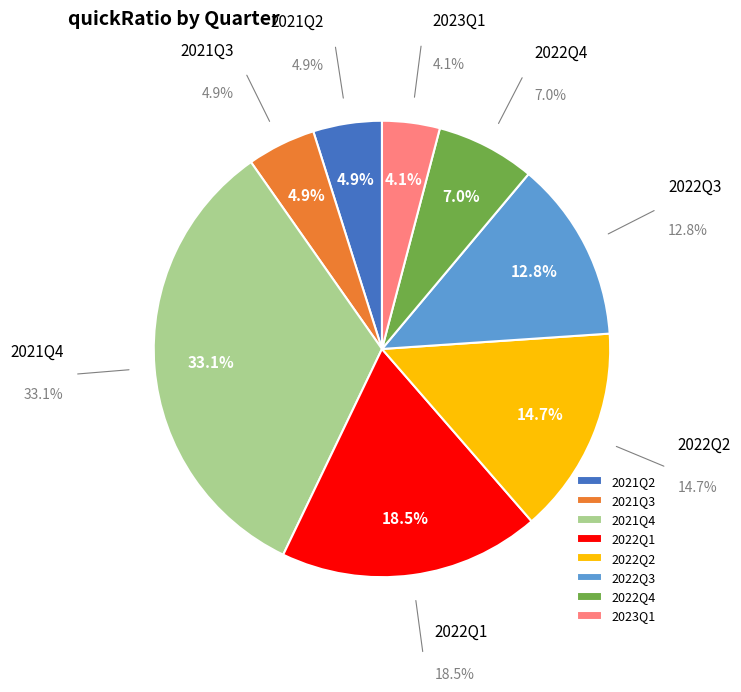

To the nearest percent, what is the difference between the 2022Q3 and 2021Q3 slice percentages?

8%